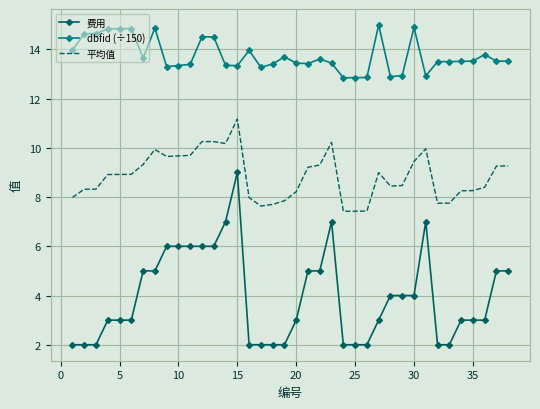

What is the lowest value of the 平均值 series?

7.4